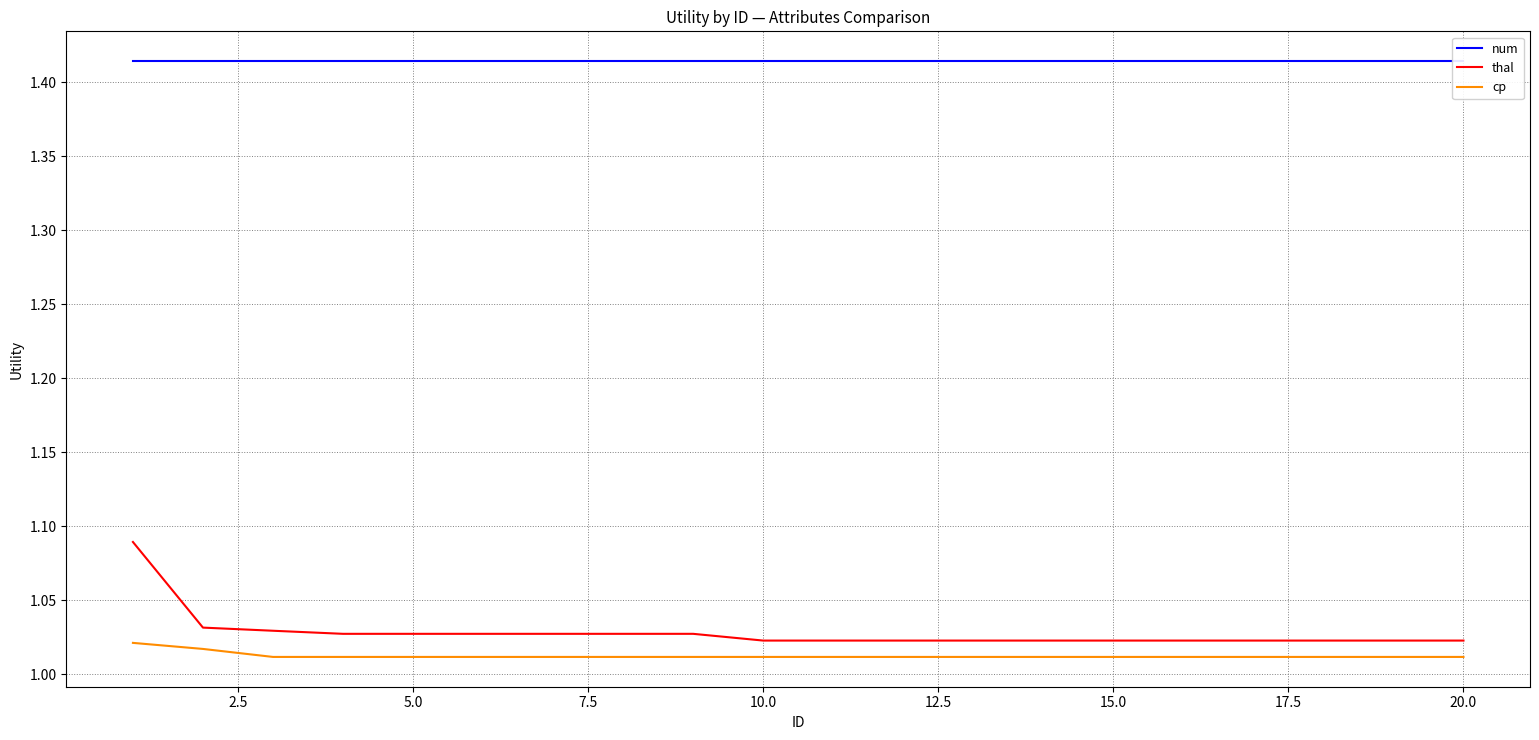

How many lines are shown in the chart?

3